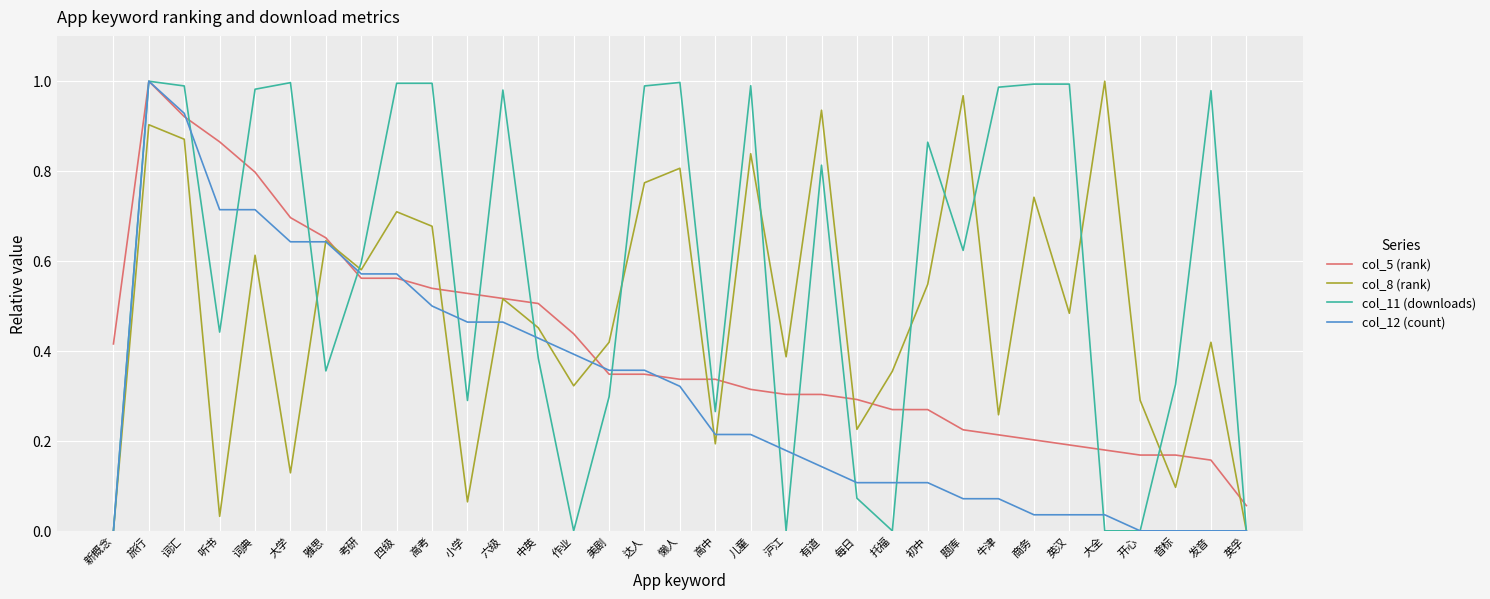

Rank the series by their average value, from lowest to highest.

col_12 (count), col_5 (rank), col_8 (rank), col_11 (downloads)